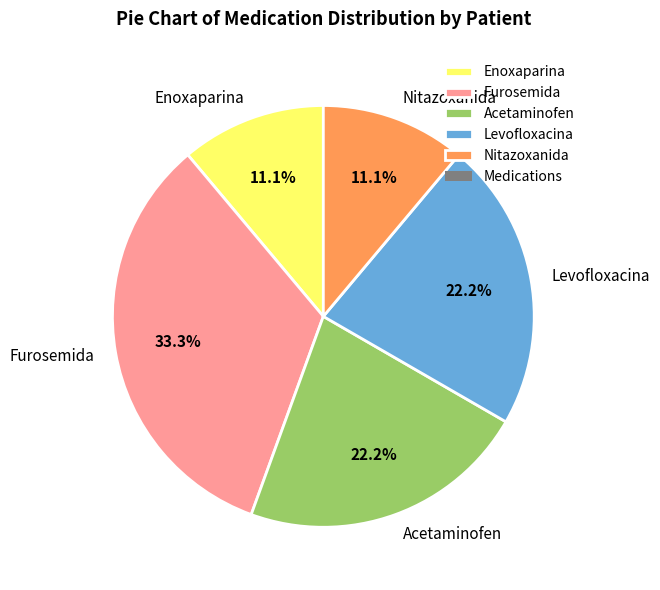

Approximately how many times larger is the value at Furosemida compared to Levofloxacina?

1.5